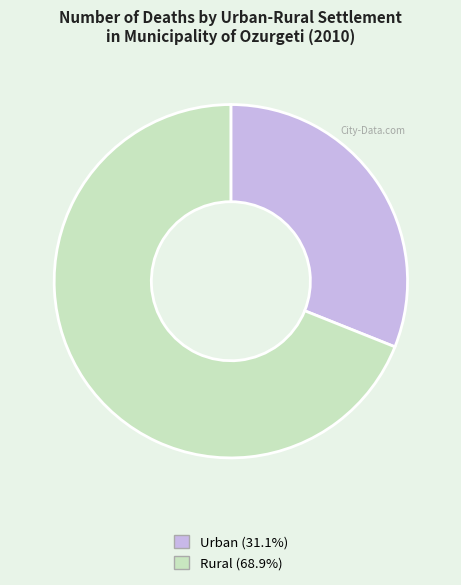

Combined, do Urban (31.1%) and Rural (68.9%) account for over 50%?

Yes